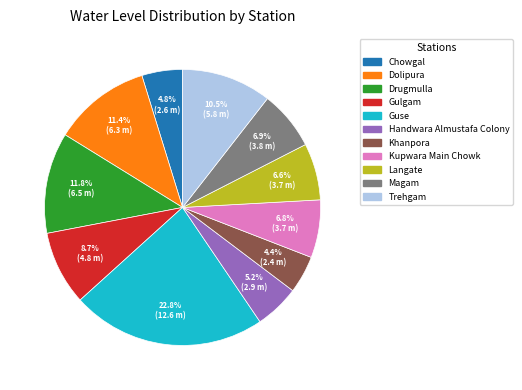

Count the number of slices in the pie.

11